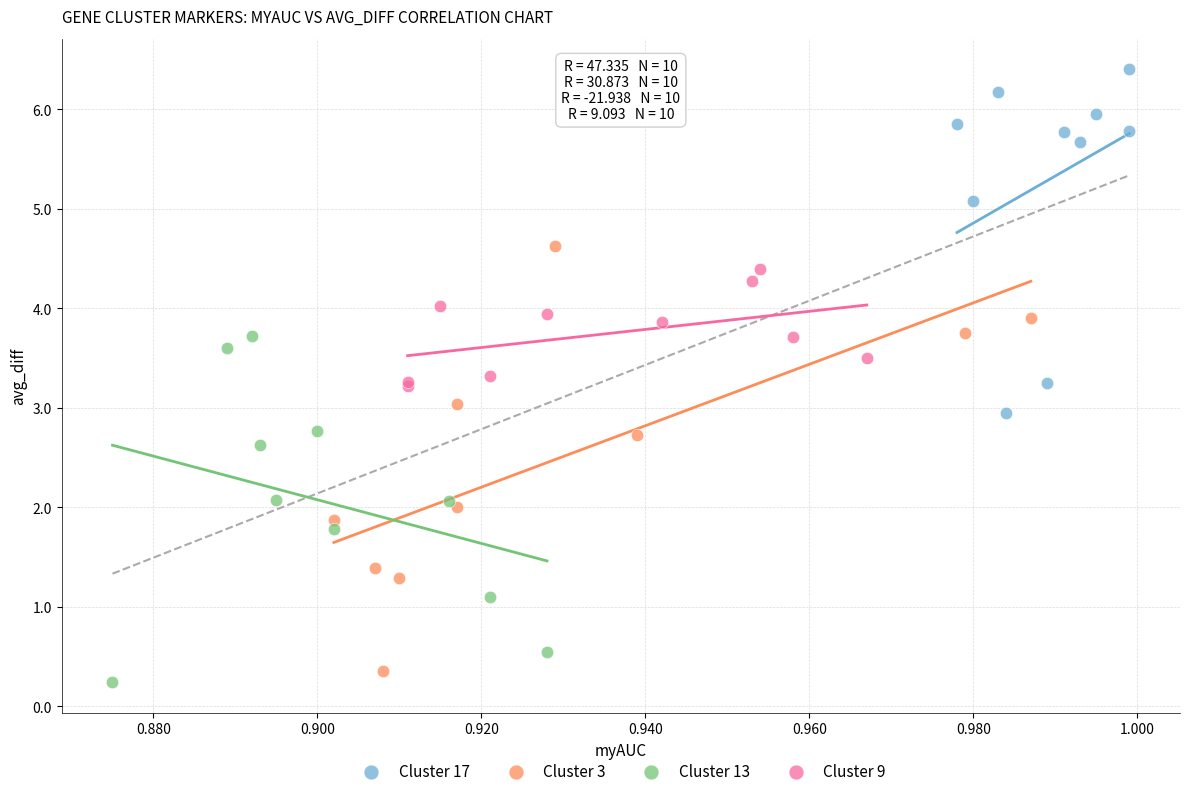

Which series contains the highest Y value?

Cluster 17